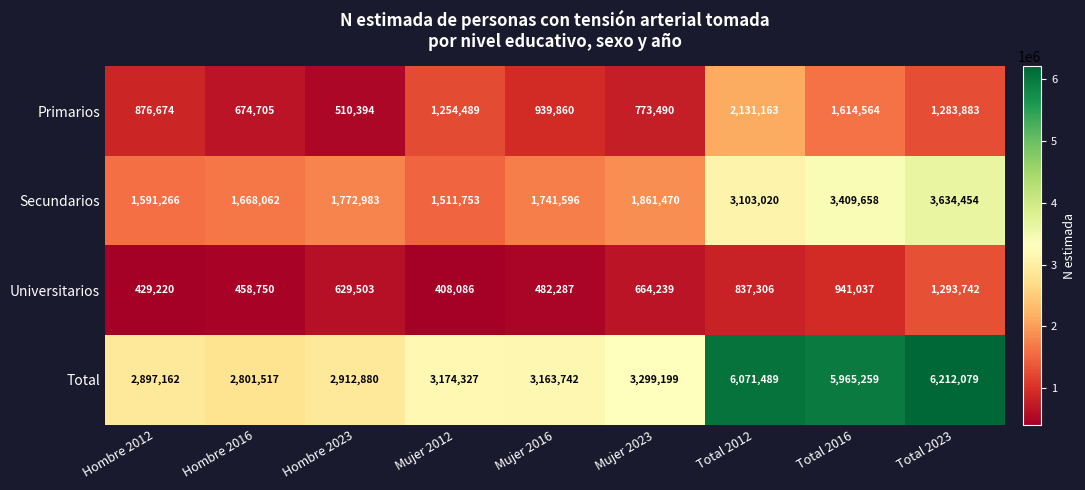

At which label does Total reach its peak?

Total 2023